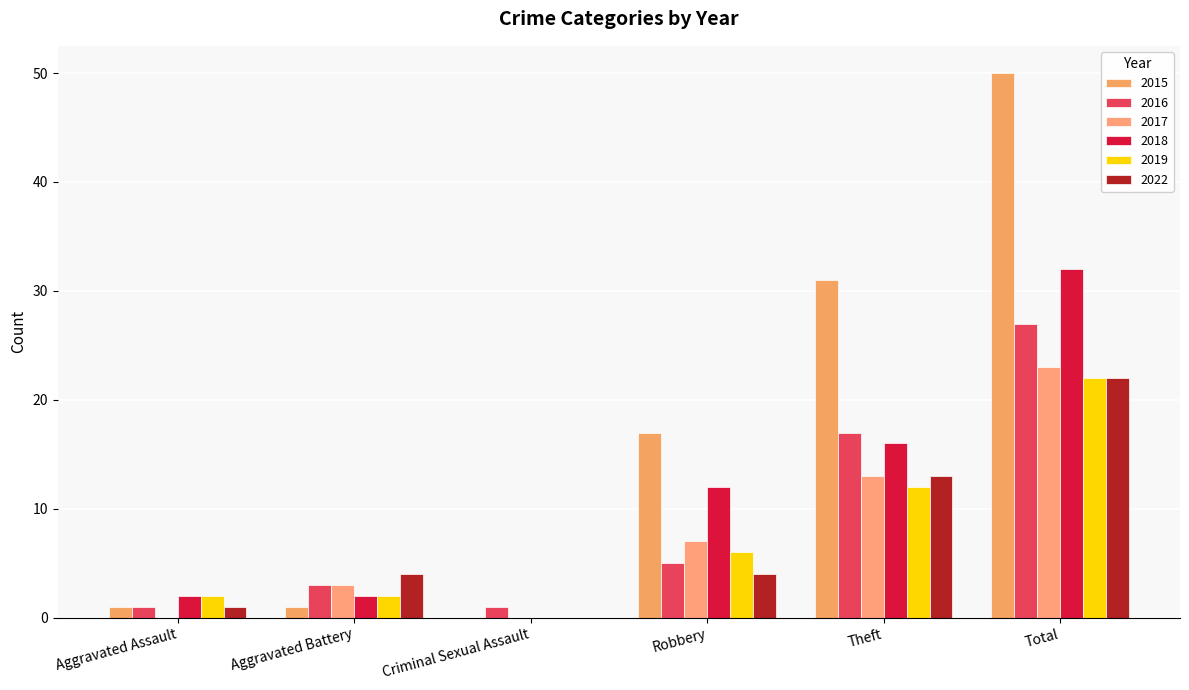

What is the difference between the maximum and minimum values in the 2019 series?

22